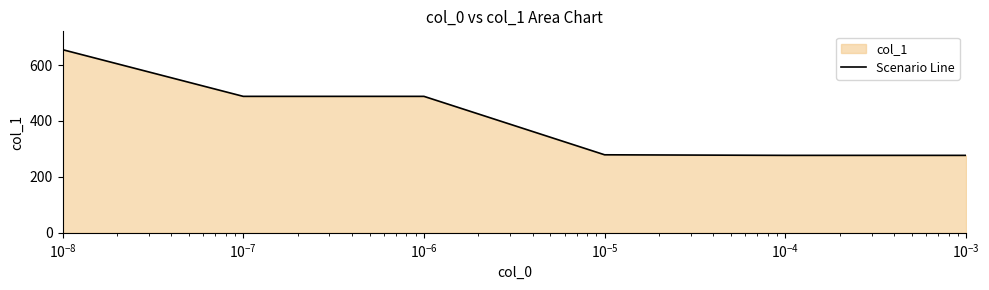

Count the number of categories in the chart.

6